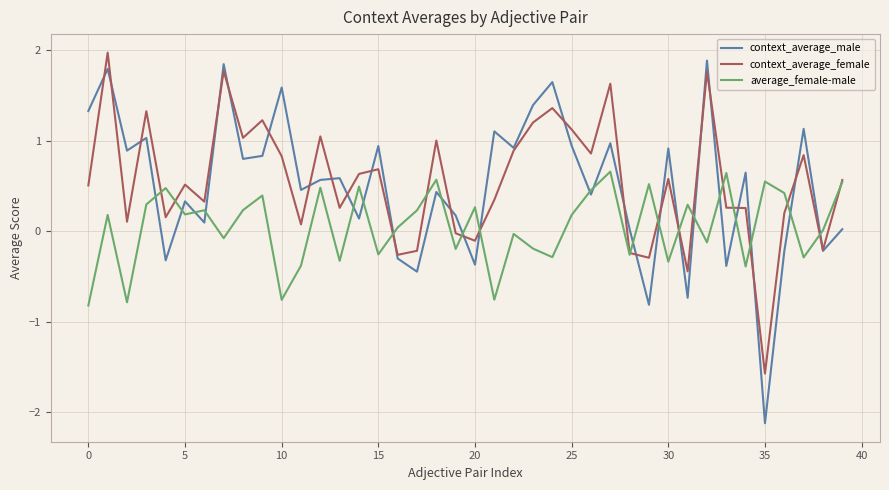

What is the sum of all context_average_male values?

19.9